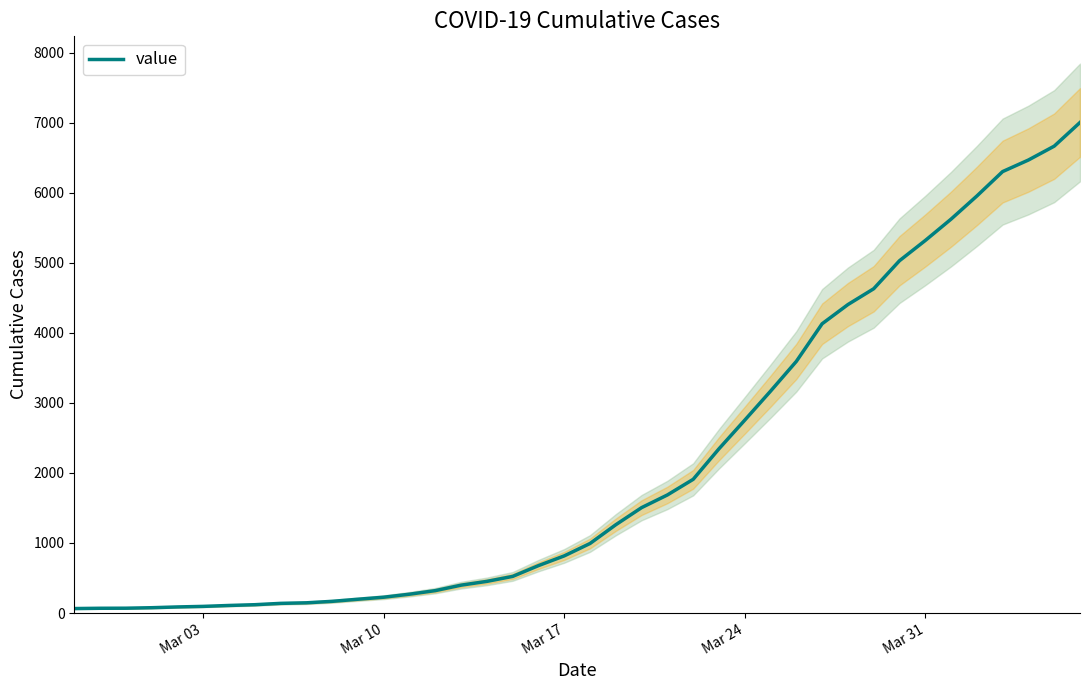

What is the maximum value for value?

7004